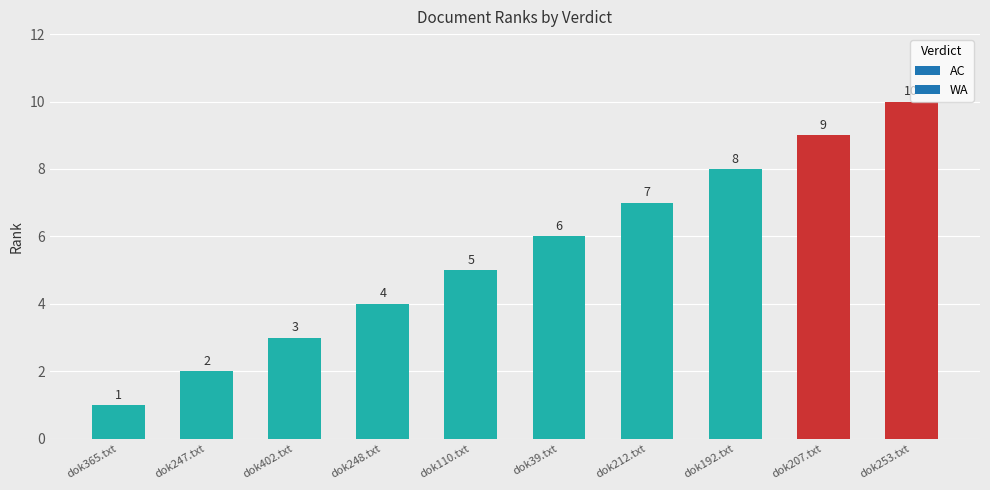

Rank the categories by value from lowest to highest.

dok365.txt, dok247.txt, dok402.txt, dok248.txt, dok110.txt, dok39.txt, dok212.txt, dok192.txt, dok207.txt, dok253.txt